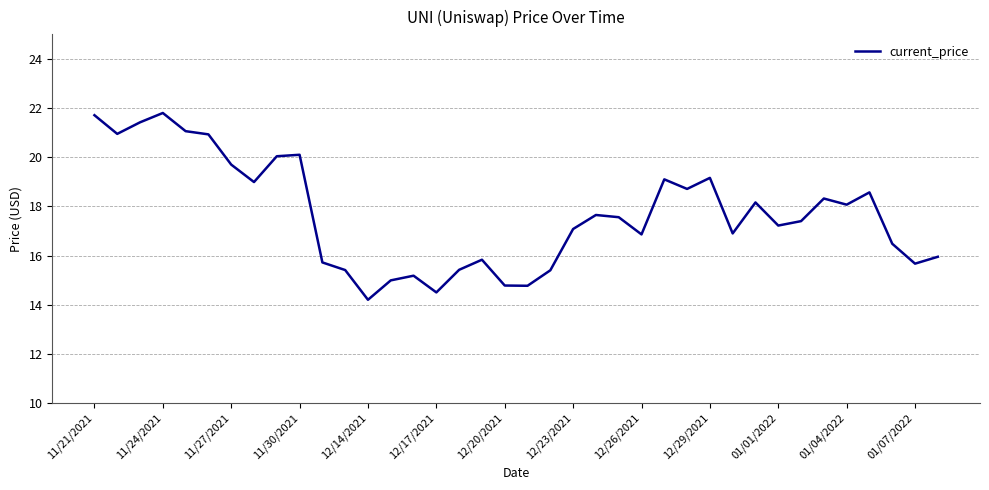

What is the minimum value shown in the chart?

14.2